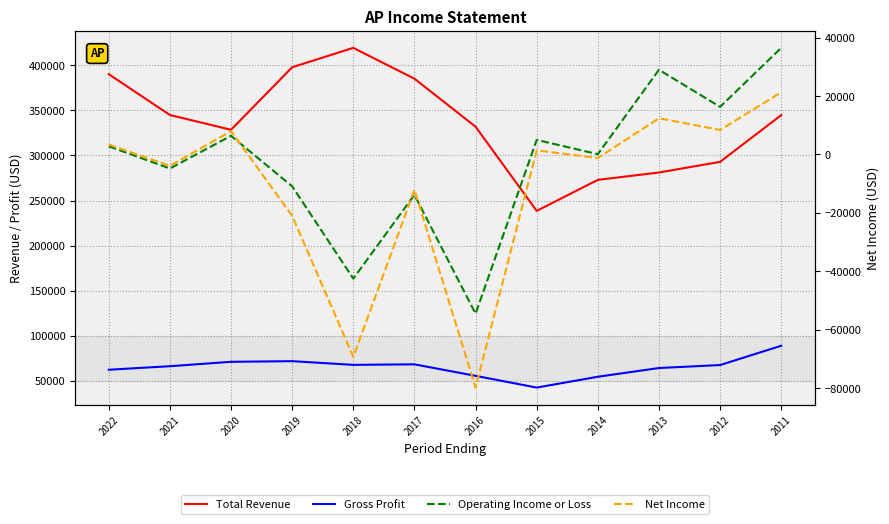

Reading left to right, list all the values displayed in this chart.

Total Revenue: 2022=390200	2021=344900	2020=328500	2019=397900	2018=419400	2017=385200	2016=331900	2015=238500	2014=272900	2013=281100	2012=292900	2011=344800
Gross Profit: 2022=62200	2021=66100	2020=71000	2019=71700	2018=67600	2017=68200	2016=55400	2015=42400	2014=54400	2013=64100	2012=67400	2011=88800
Operating Income or Loss: 2022=2800	2021=-4800	2020=6400	2019=-10900	2018=-42500	2017=-13800	2016=-54500	2015=5000	2014=100	2013=29000	2012=16300	2011=36500
Net Income: 2022=3400	2021=-3900	2020=8000	2019=-21000	2018=-69300	2017=-12100	2016=-79800	2015=1400	2014=-1200	2013=12400	2012=8400	2011=21300